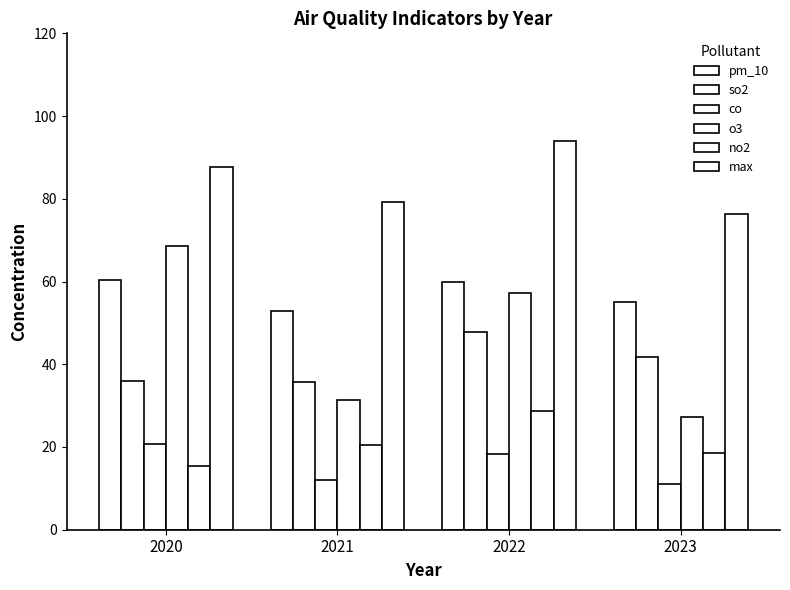

How many groups of bars are there?

4